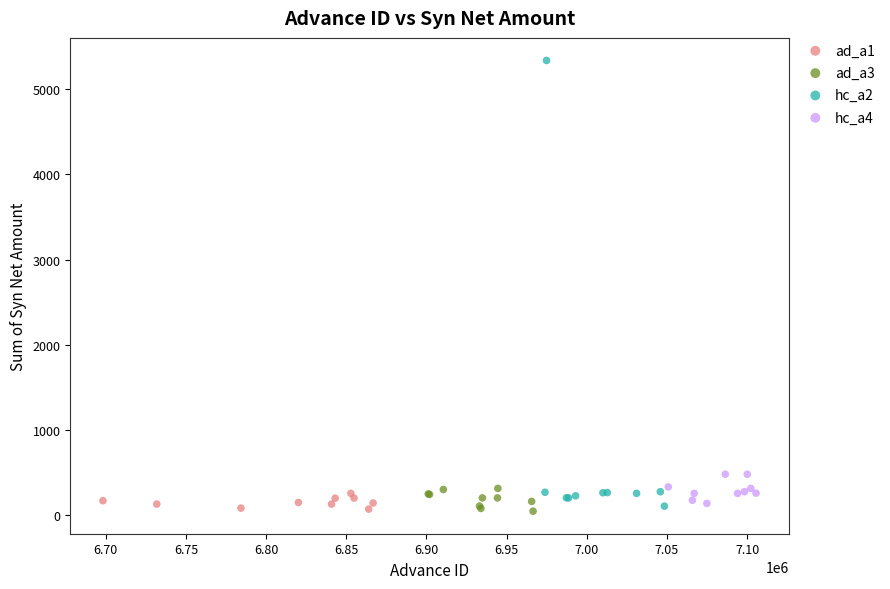

Which series has the largest Y range (max minus min)?

hc_a2